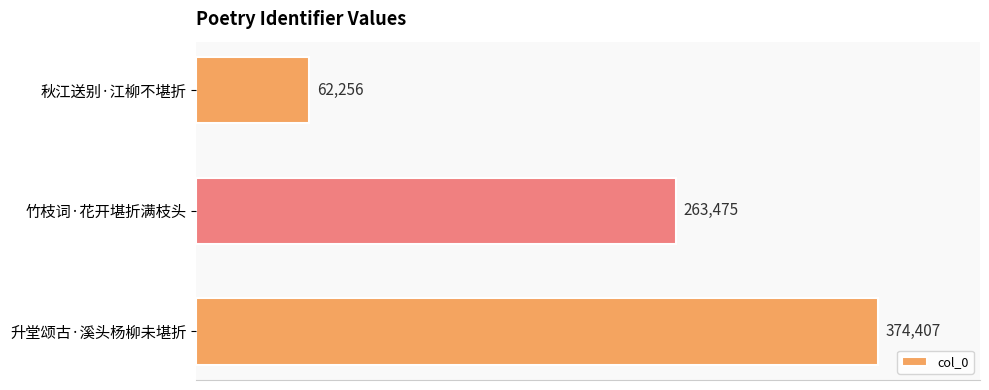

What is the sum of all values?

700138